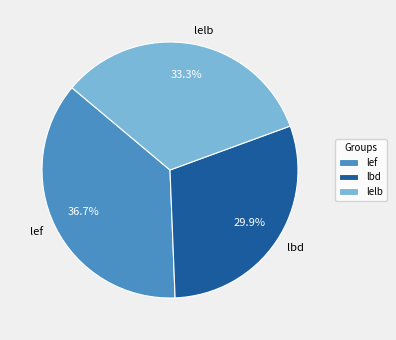

What portion of the pie excludes lef?

63.3%